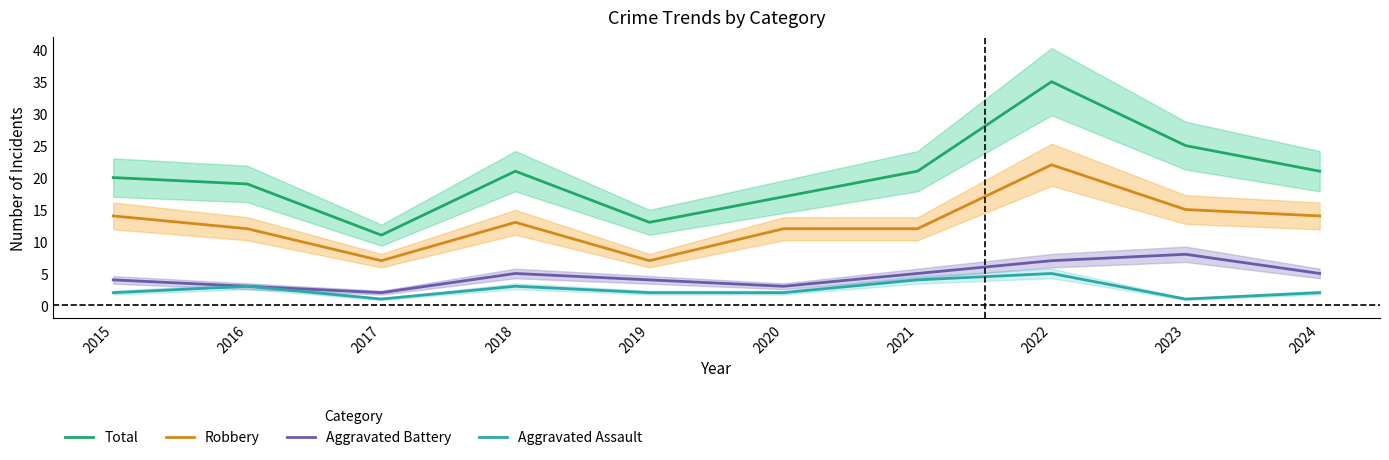

True or false: Total and Robbery cross at least once.

False